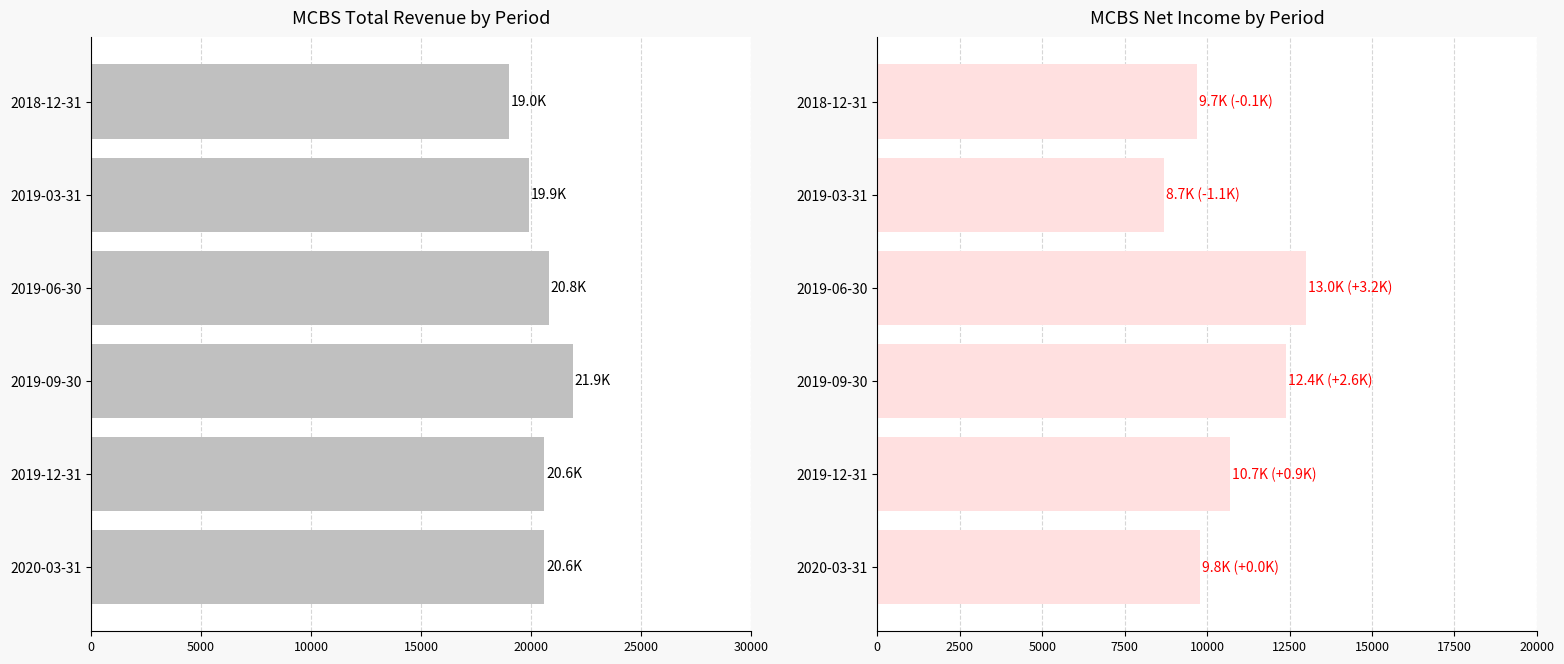

What is the value of the Net Income bar at the 1st from the left?

9800